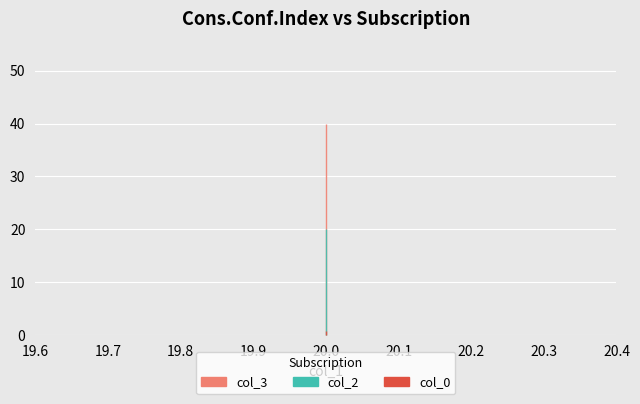

Rank the categories by col_2 value from highest to lowest.

20, 20, 20, 20, 20, 20